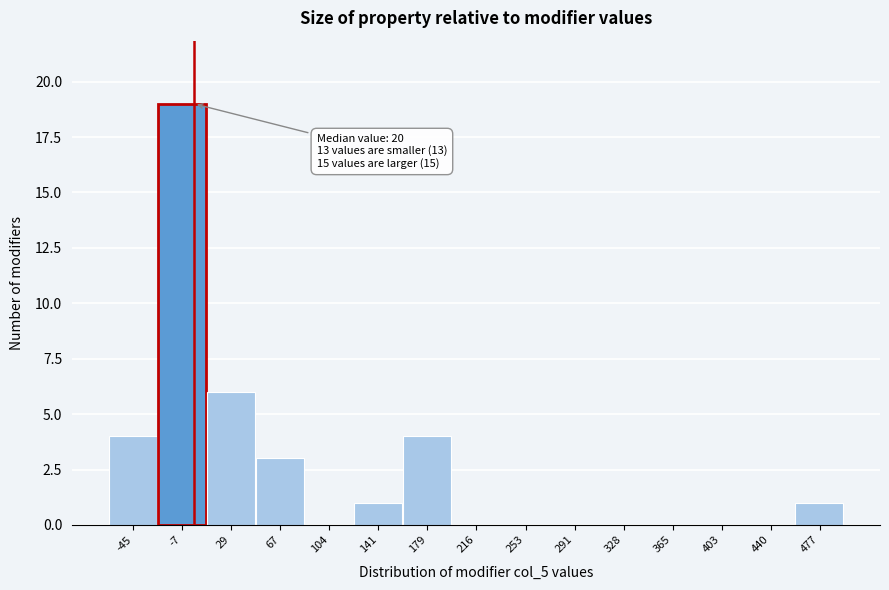

Reading right to left, list all the values displayed in this chart.

477=1	440=0	403=0	365=0	328=0	291=0	253=0	216=0	179=4	141=1	104=0	67=3	29=6	-7=19	-45=4